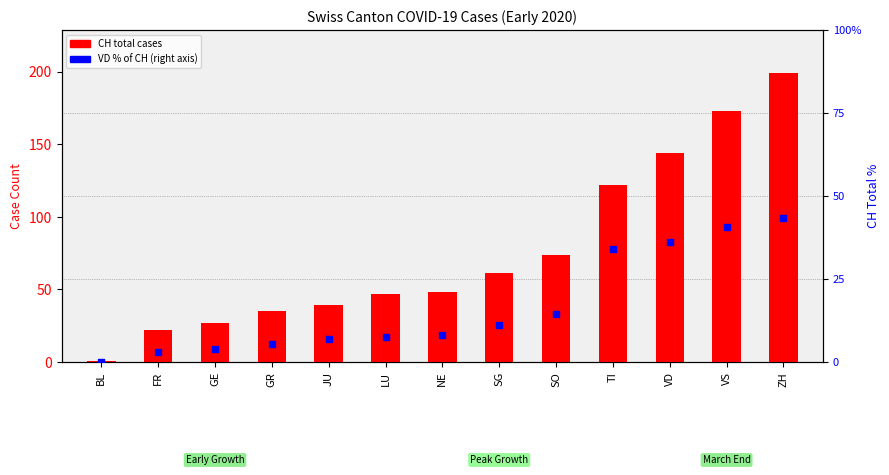

What is the total value across all series at GE?

31.0